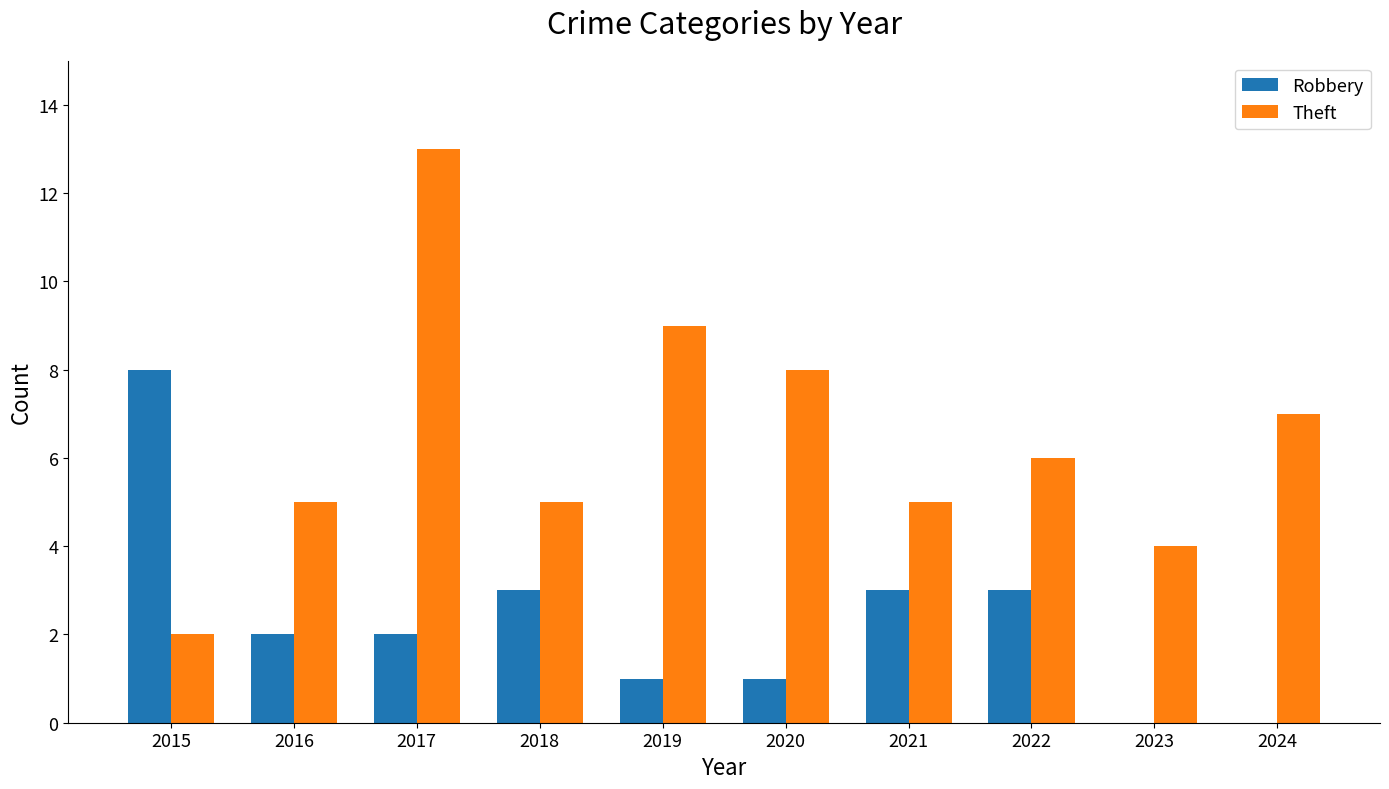

At which category is the sum across all series the highest?

2017